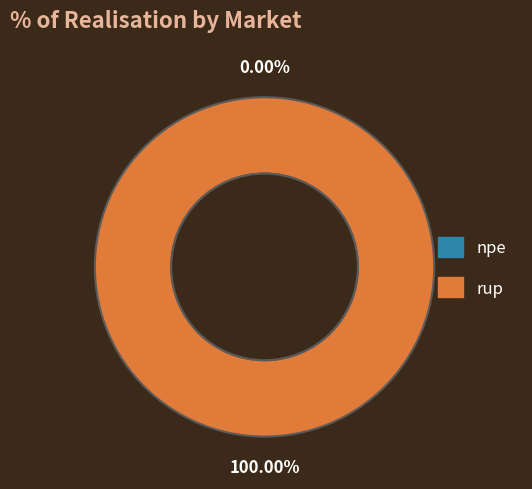

Rank the categories by value from highest to lowest.

rup, npe